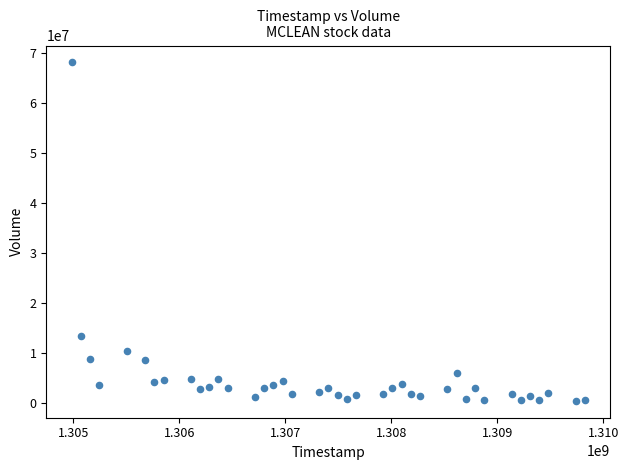

What is the range of X values (max minus min)?

4838400